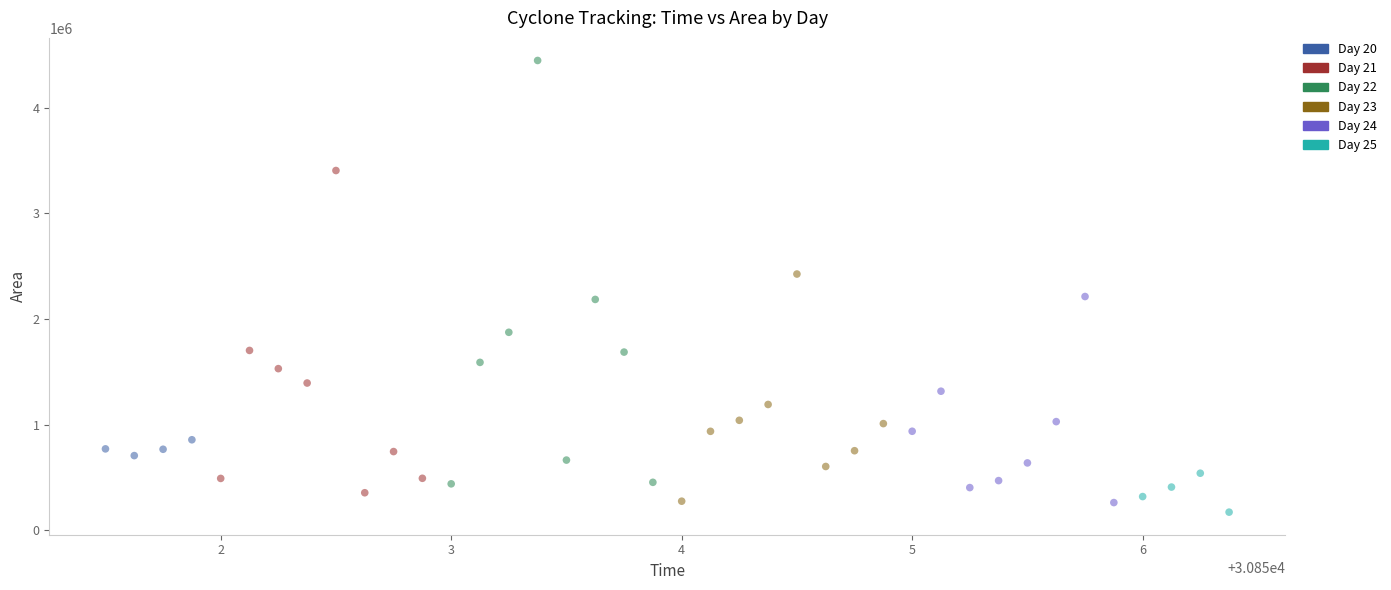

Which series reaches the maximum Y coordinate?

Day 22